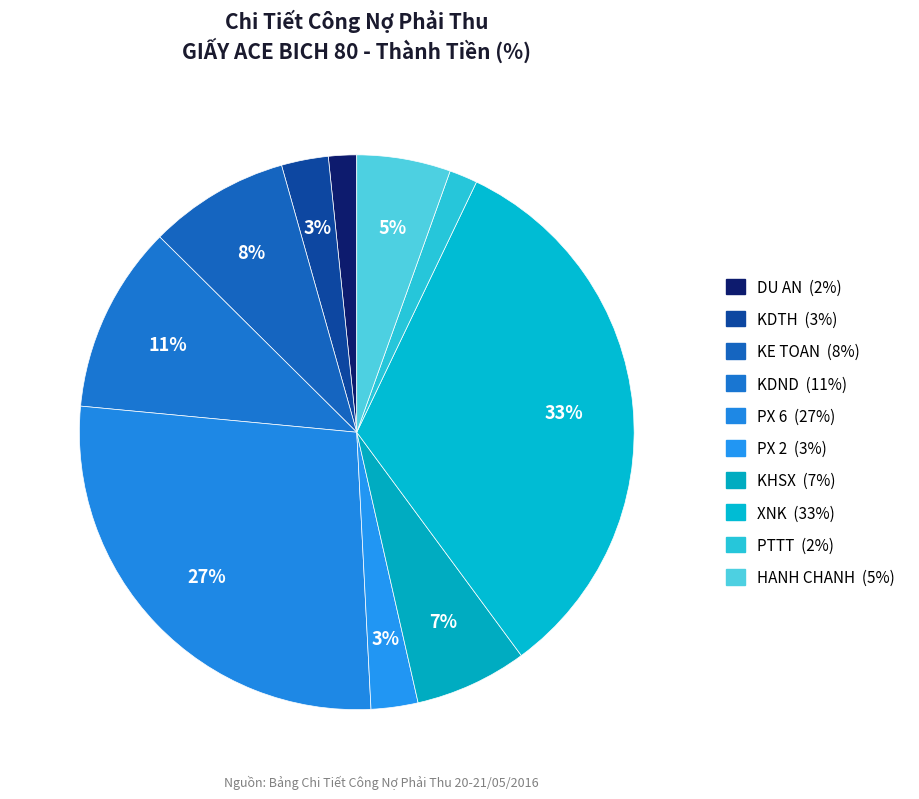

What percentage is the KHSX slice, to the nearest percent?

7%